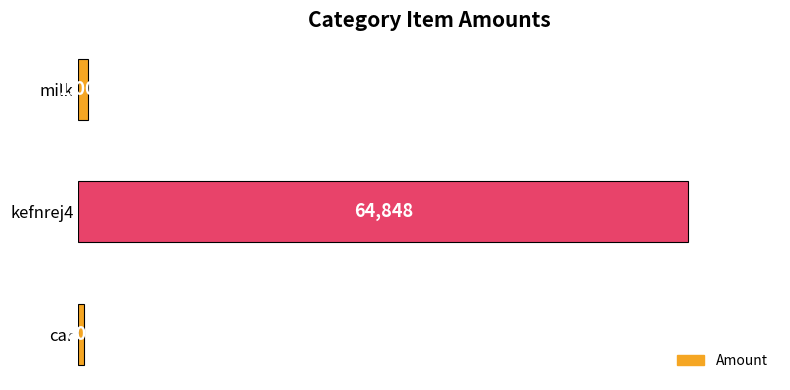

What is the sum of all values?

66448